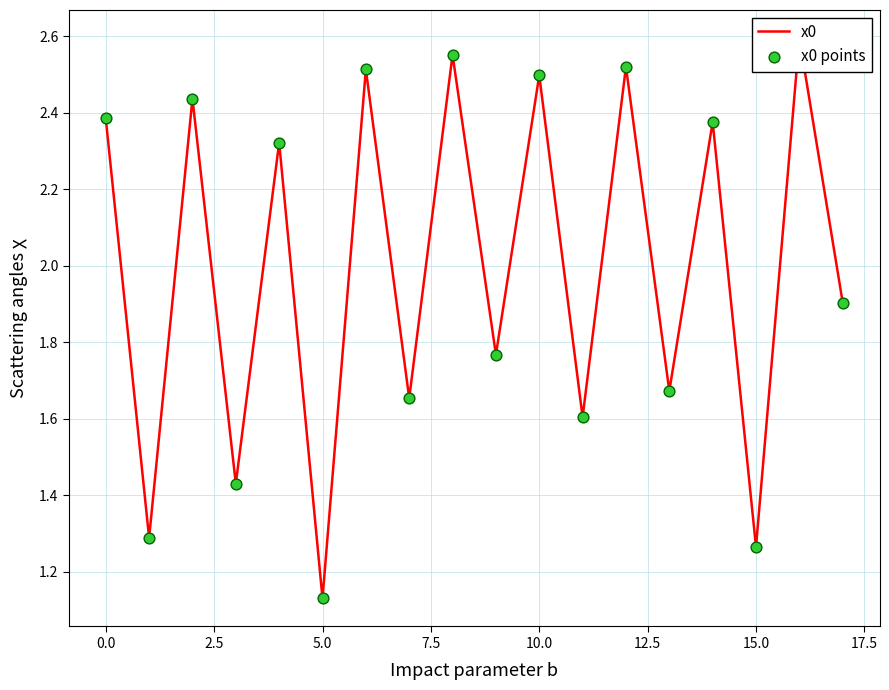

Which series reaches the maximum Y coordinate?

x0